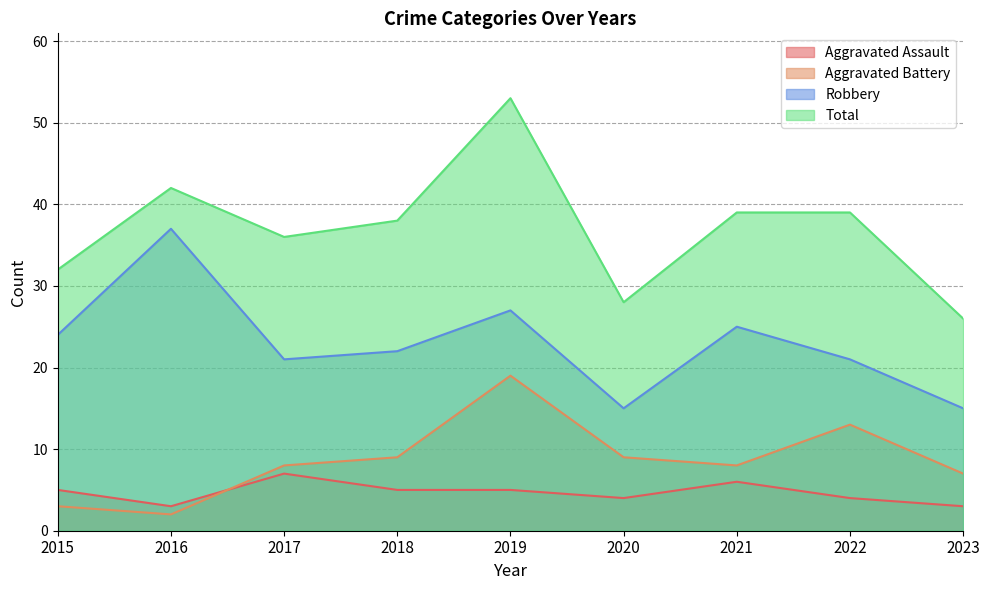

What is the total value across all series at 2023?

51